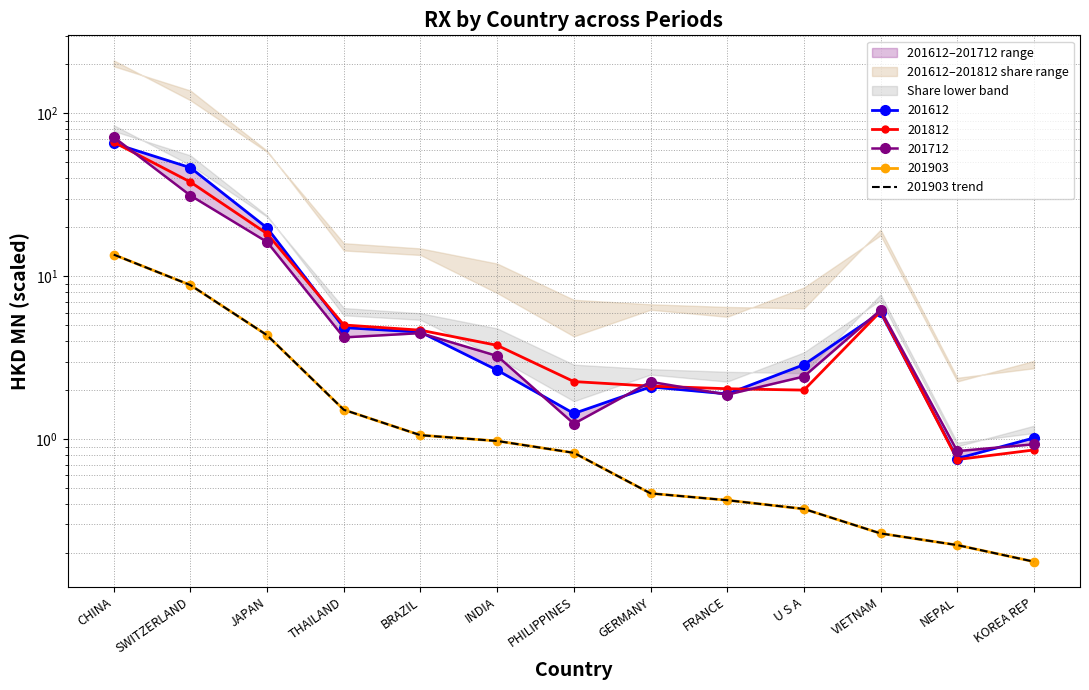

At which label is the value closest to 6?

JAPAN